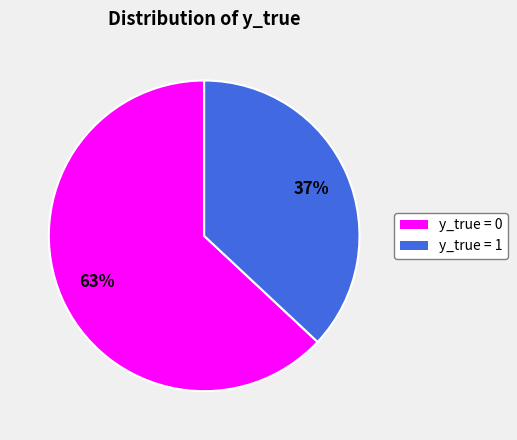

To the nearest percent, what is the average slice percentage?

50%